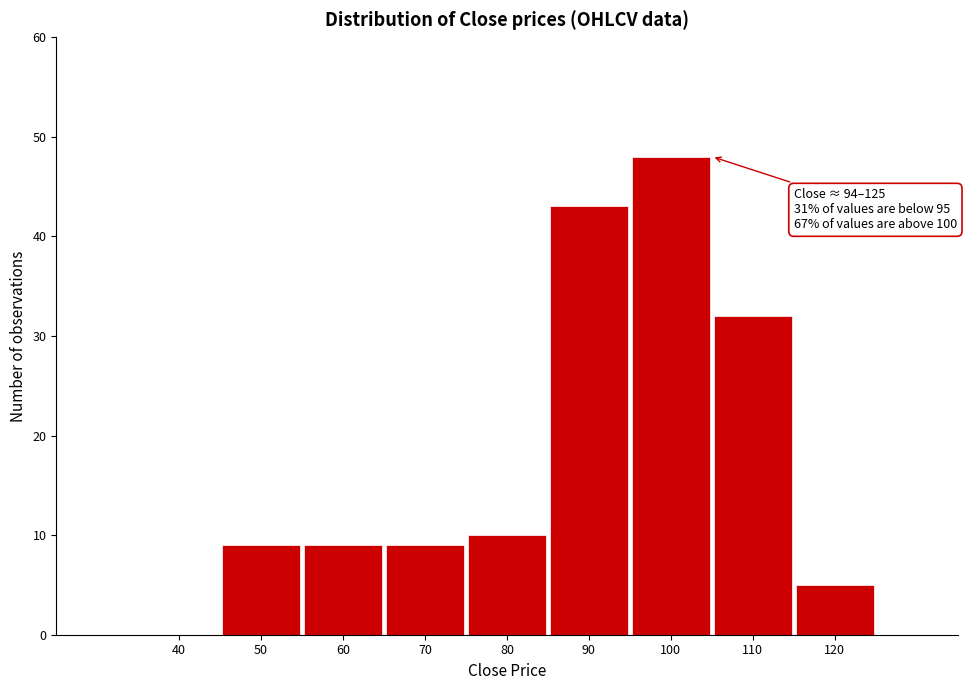

Reading left to right, what are all the values shown in this chart?

40=0	50=9	60=9	70=9	80=10	90=43	100=48	110=32	120=5